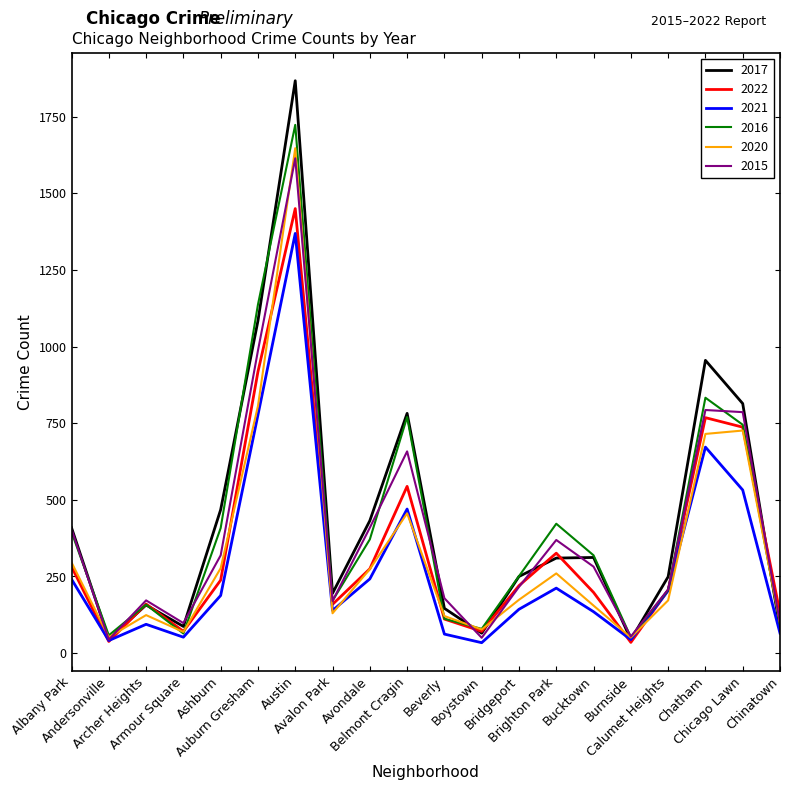

What is the greatest value displayed?

1867